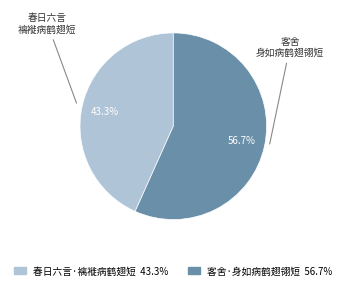

The 春日六言·褵褷病鹤翅短 slice represents 29% of the pie. True or false?

False